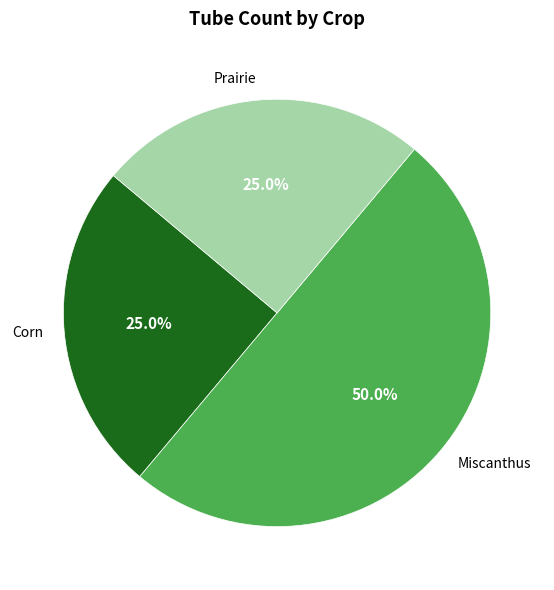

Combined, do Miscanthus and Corn account for over 50%?

Yes